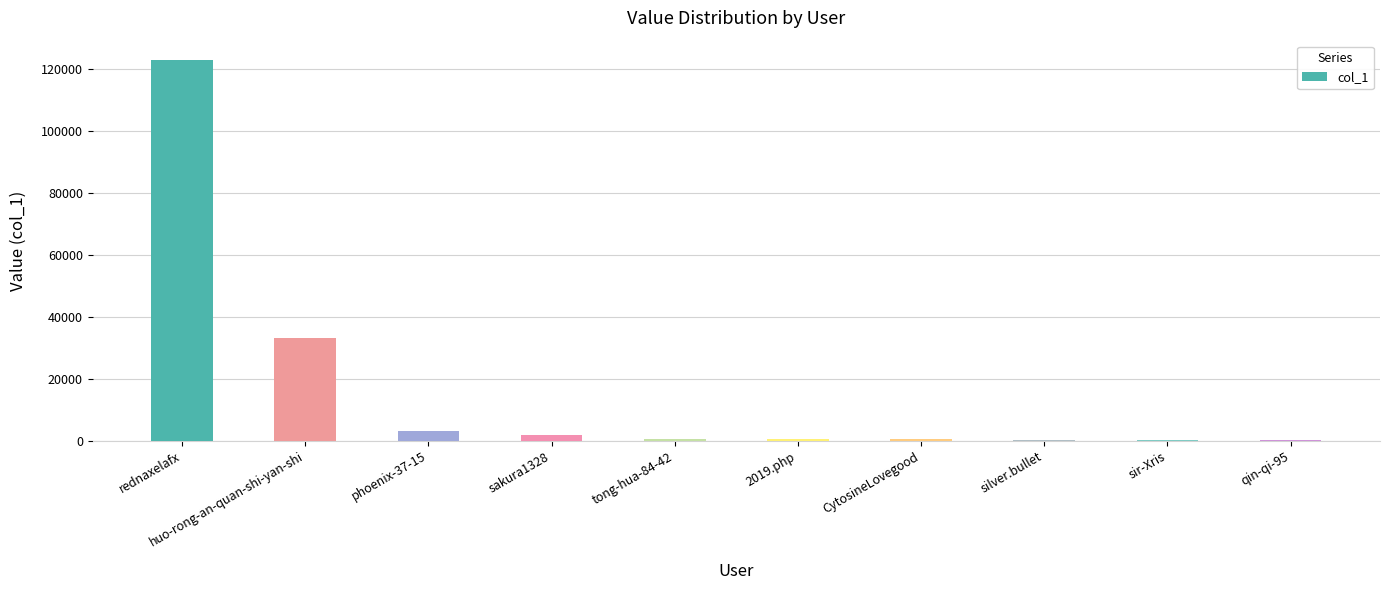

What is the greatest value displayed?

122959